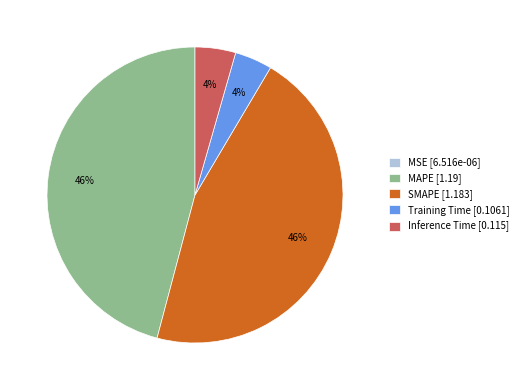

The SMAPE slice represents 33% of the pie. True or false?

False